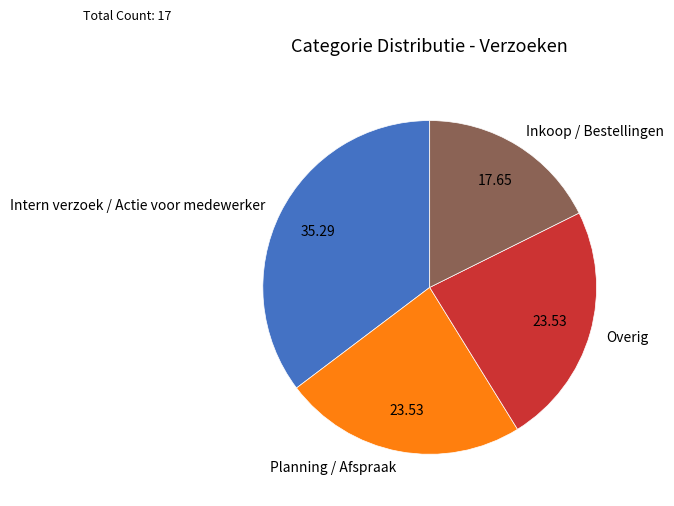

Combined, do Intern verzoek / Actie voor medewerker and Planning / Afspraak account for over 50%?

Yes